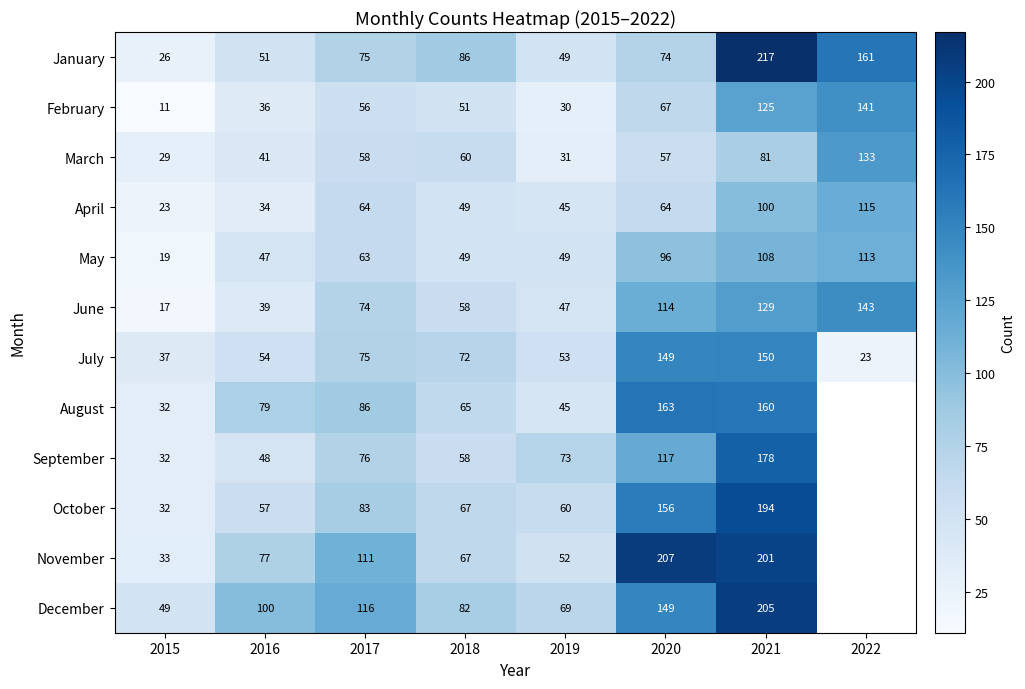

Rank the categories by March value from highest to lowest.

2022, 2021, 2018, 2017, 2020, 2016, 2019, 2015